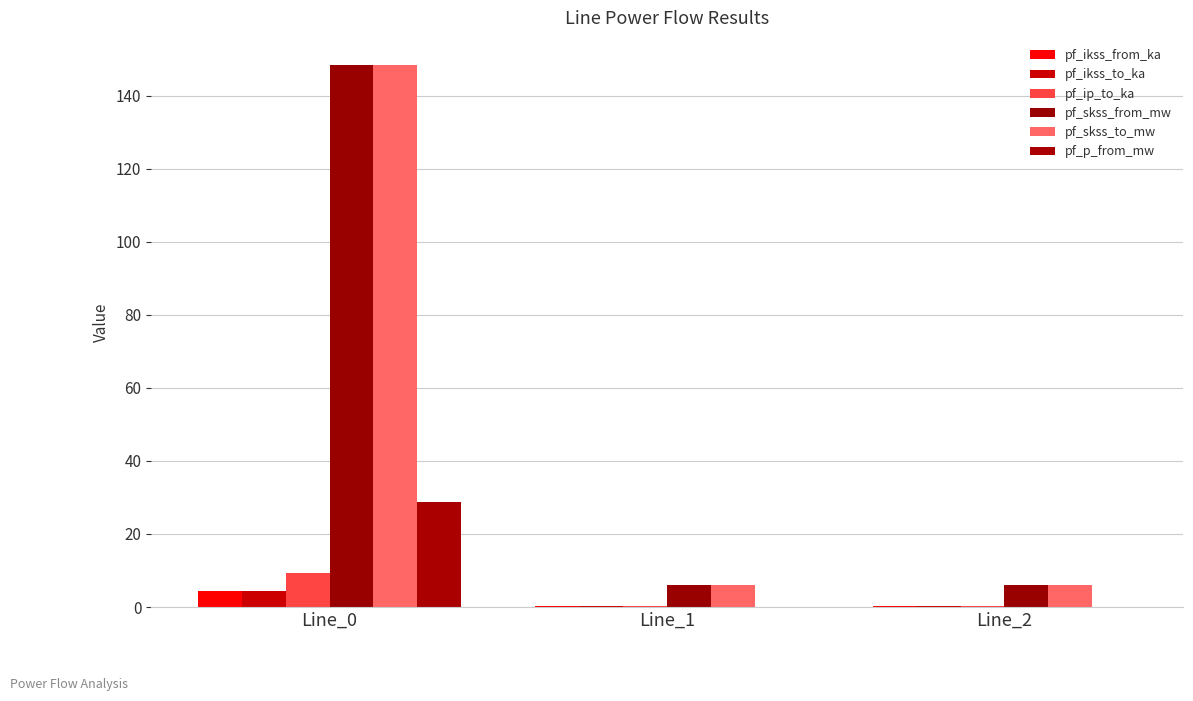

Which series has the largest total across all categories?

pf_skss_from_mw